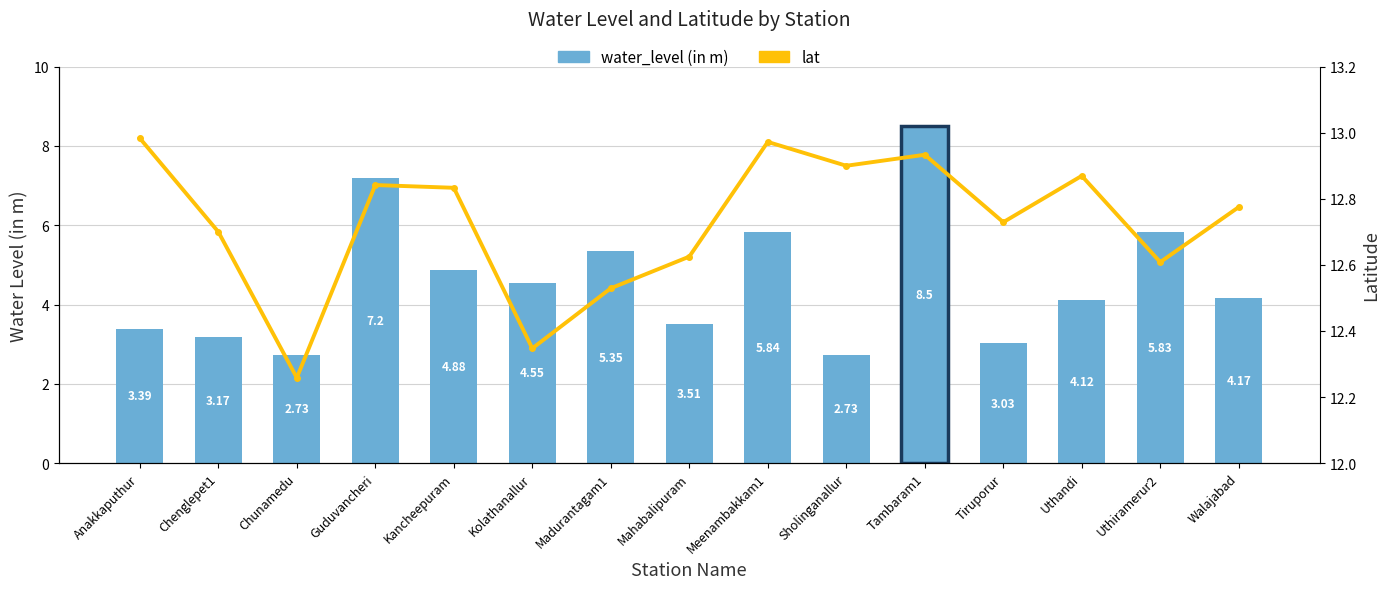

What is the value of the lat bar at the 7th from the left?

12.5